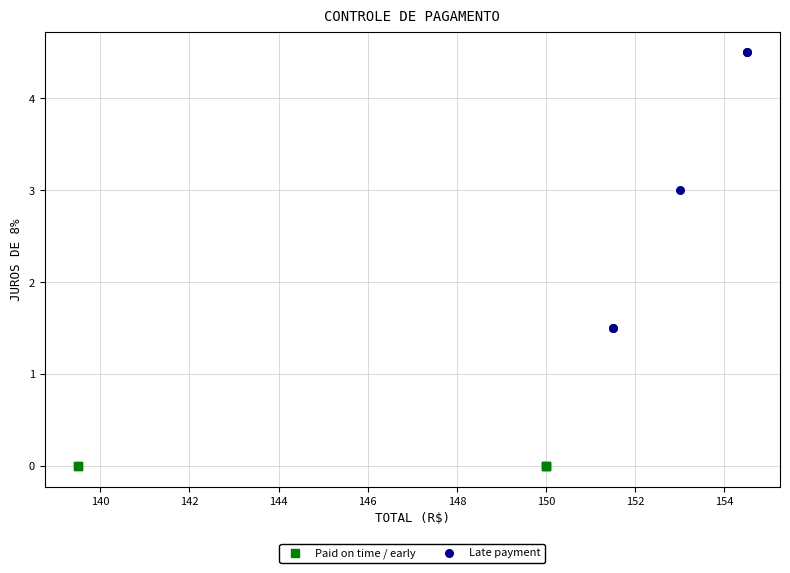

Which series contains the highest Y value?

Late payment